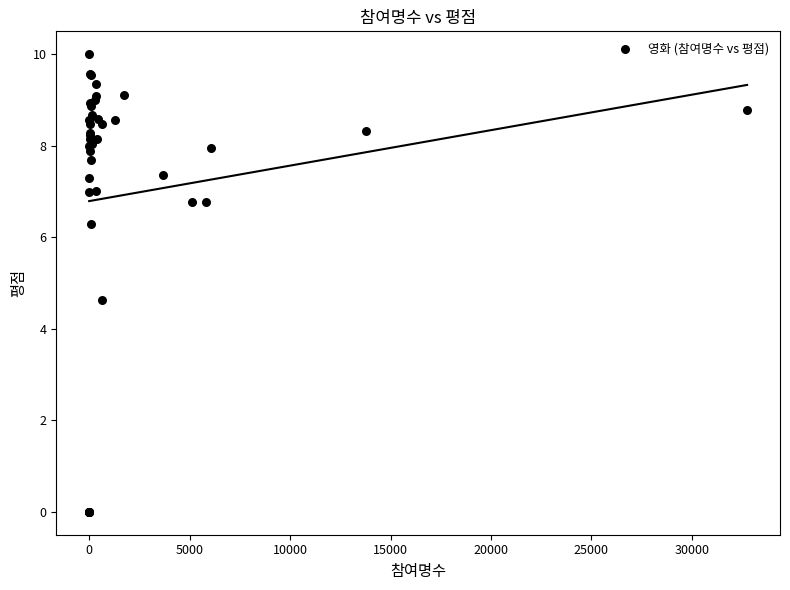

What Y value in the scatter plot is closest to 5?

4.6